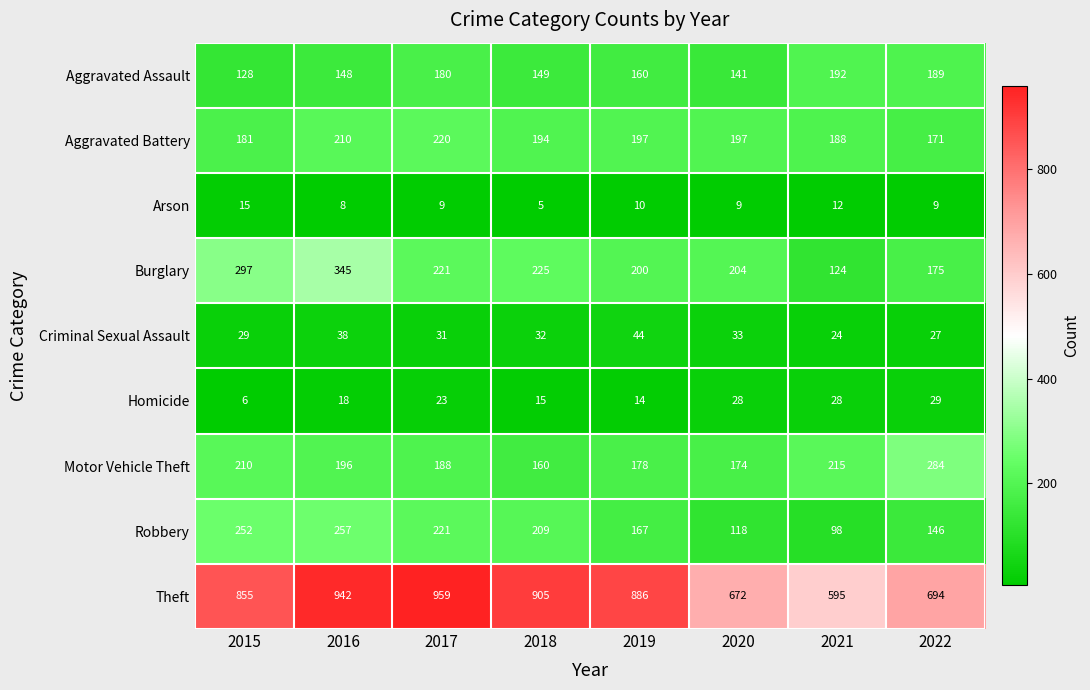

Which series has the widest spread of values?

Theft